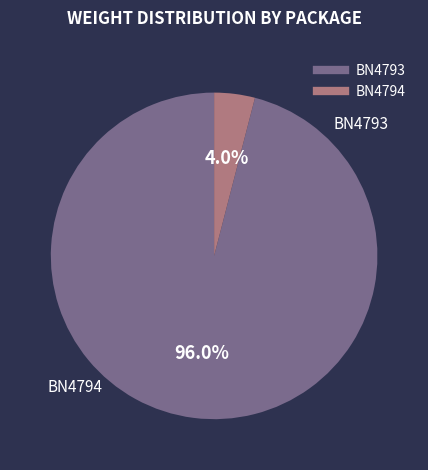

Is there a majority slice in this chart?

Yes